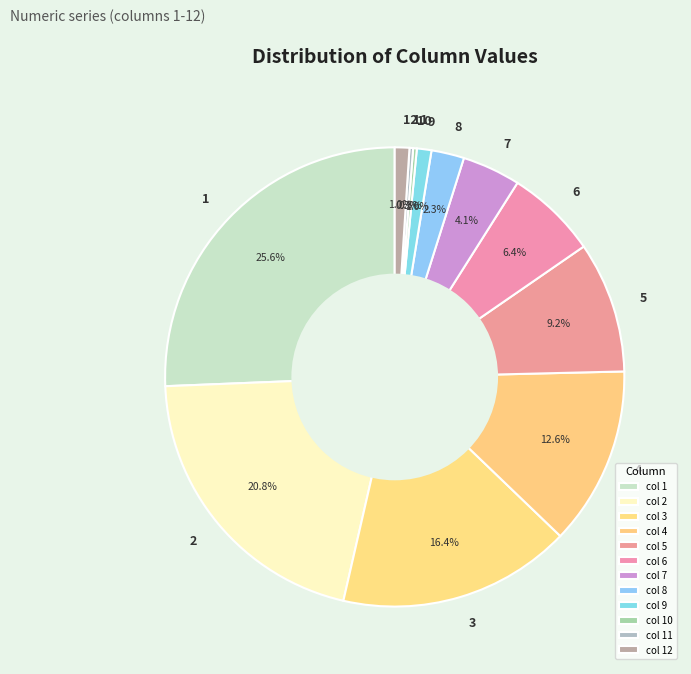

To the nearest percent, what portion does 1 represent?

26%